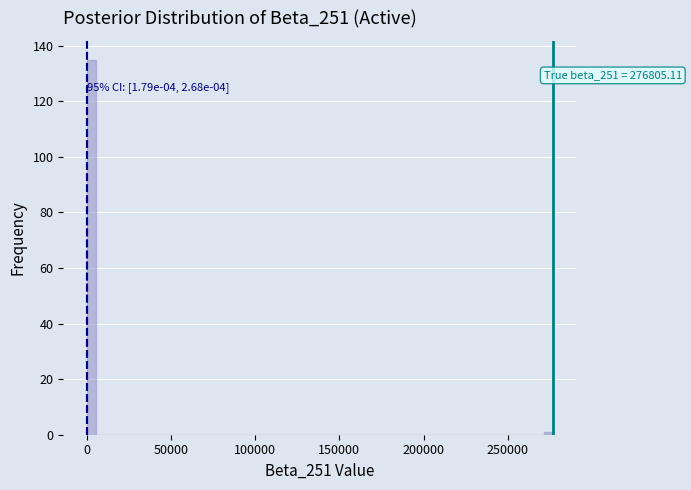

Read against the x-axis, roughly where is the centre of the tallest bar?

5000